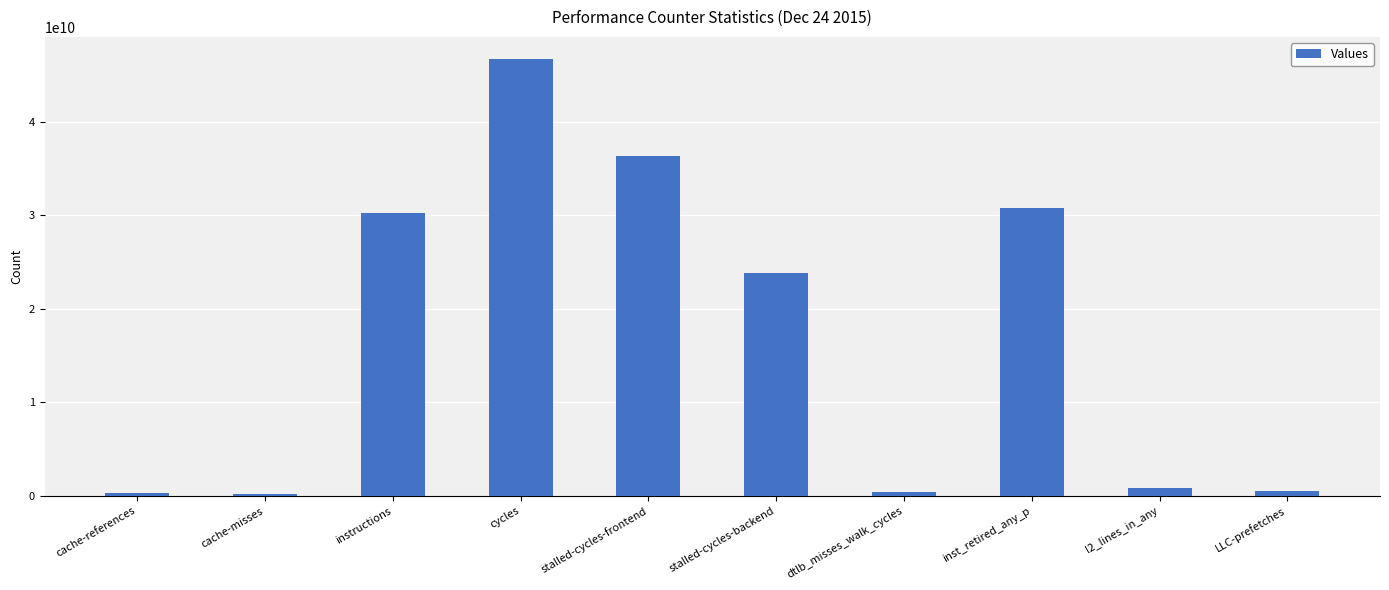

True or false: the data shows 30285785914 at instructions.

True